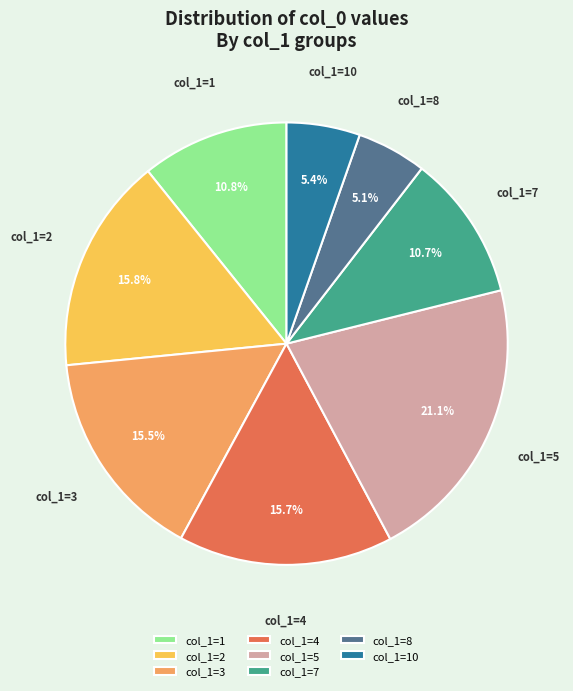

Is col_1=10 the majority of the pie?

No